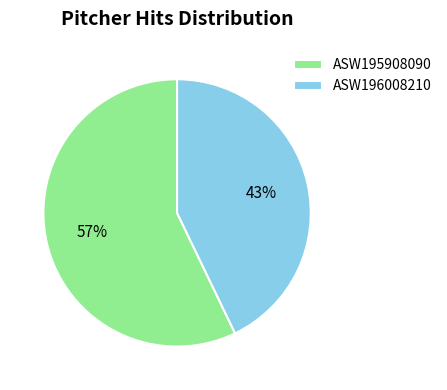

Which slice is the smallest?

ASW196008210